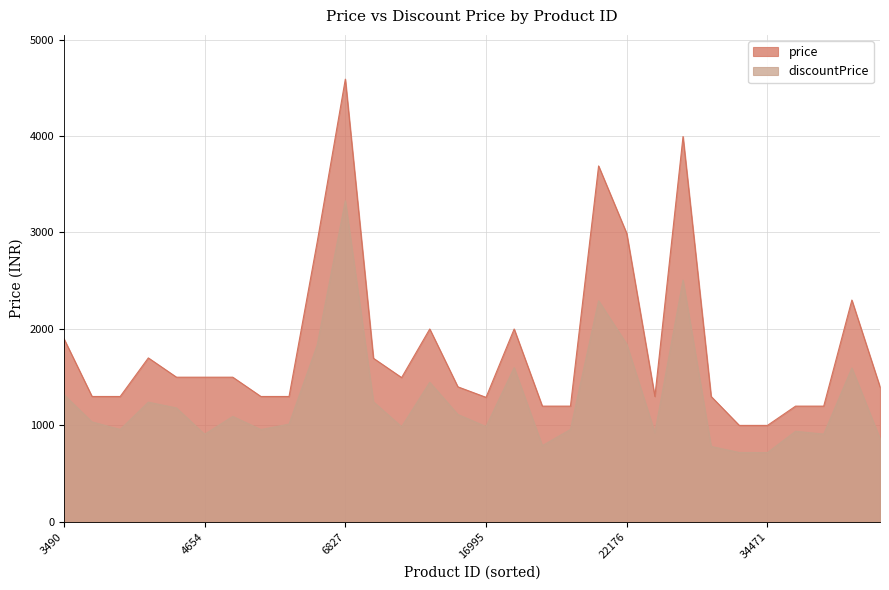

True or false: price has more than 2 interior local peaks.

True